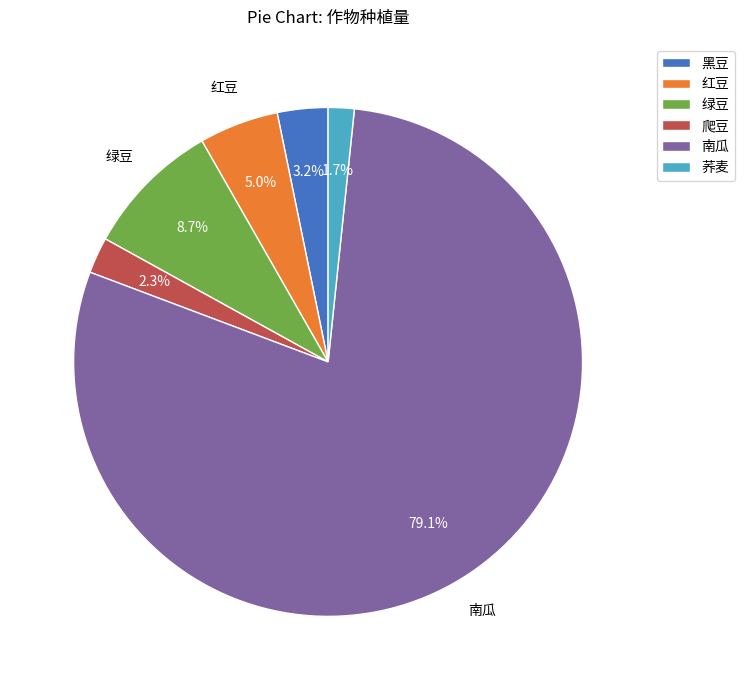

Is there any slice that represents more than half of the pie?

Yes